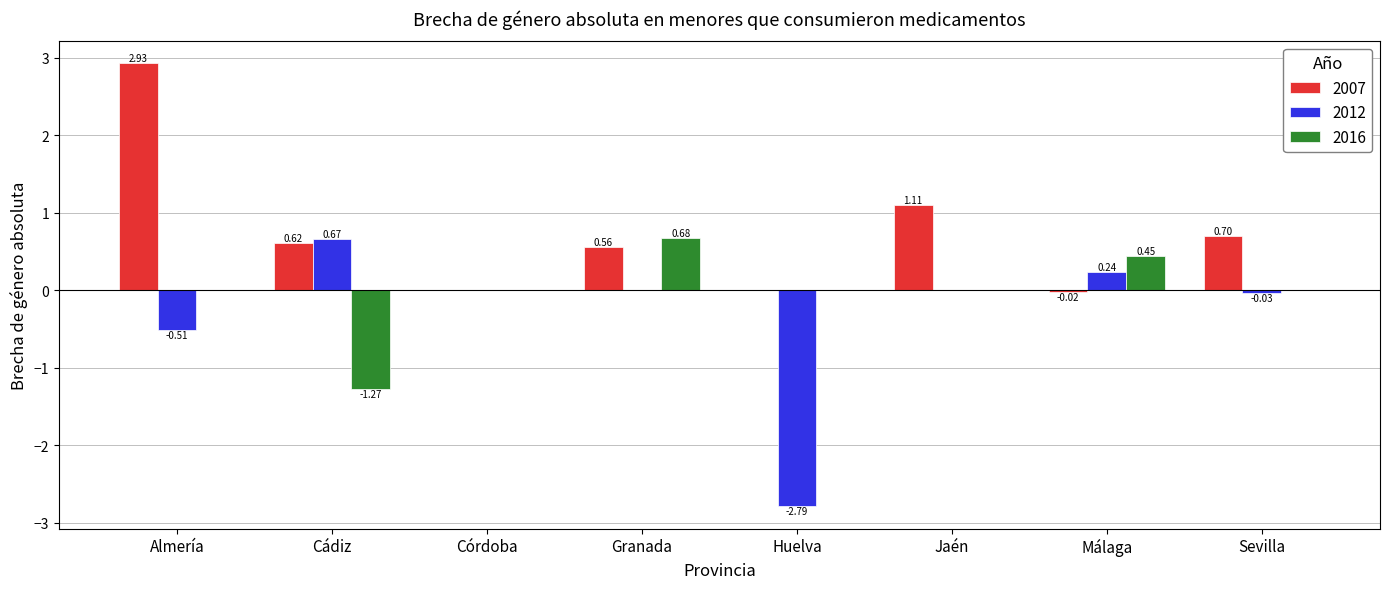

Which series has the widest spread of values?

2012